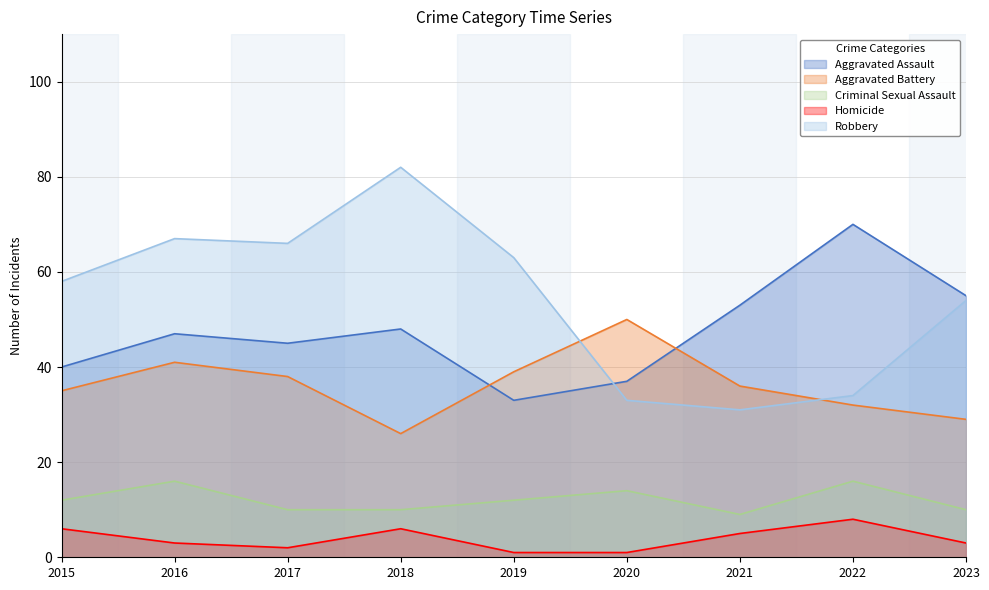

Which series has the widest spread of values?

Robbery